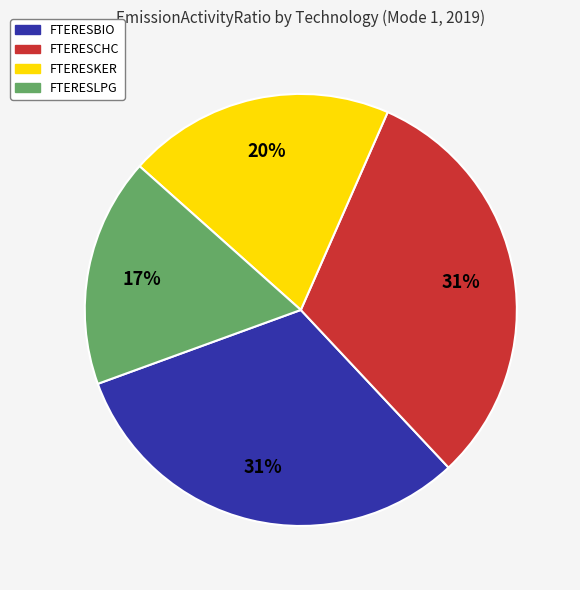

Which slice is the smallest?

FTERESLPG